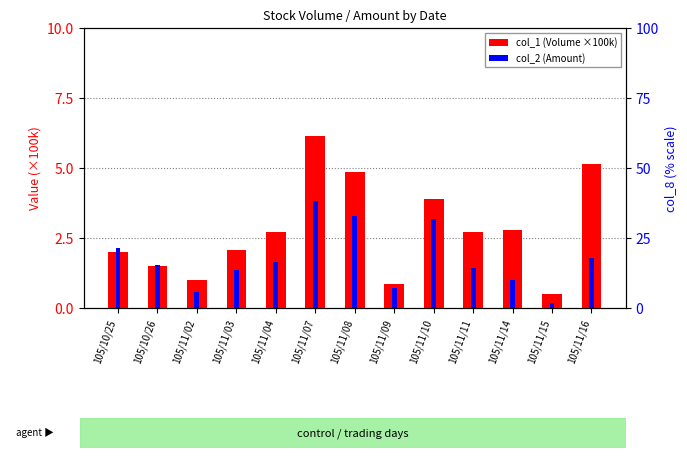

What are all the series names shown in the legend?

col_1 (Volume), col_2 (Amount)